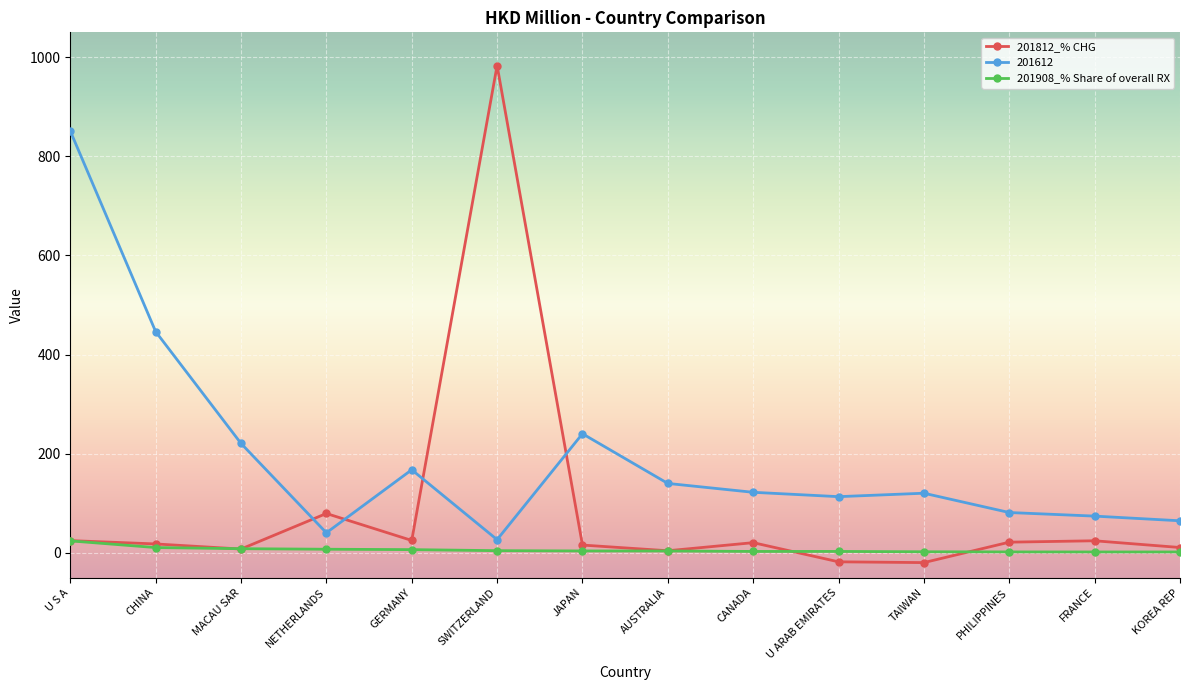

What is the total value across all series at PHILIPPINES?

104.7